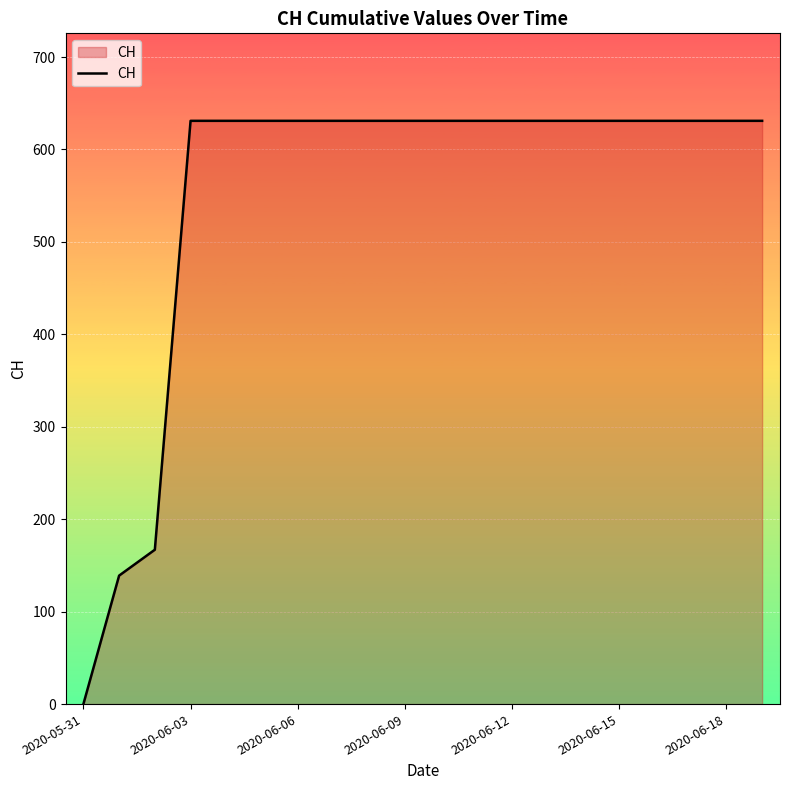

Reading left to right, what are all the values shown in this chart?

0	139	167	631	631	631	631	631	631	631	631	631	631	631	631	631	631	631	631	631